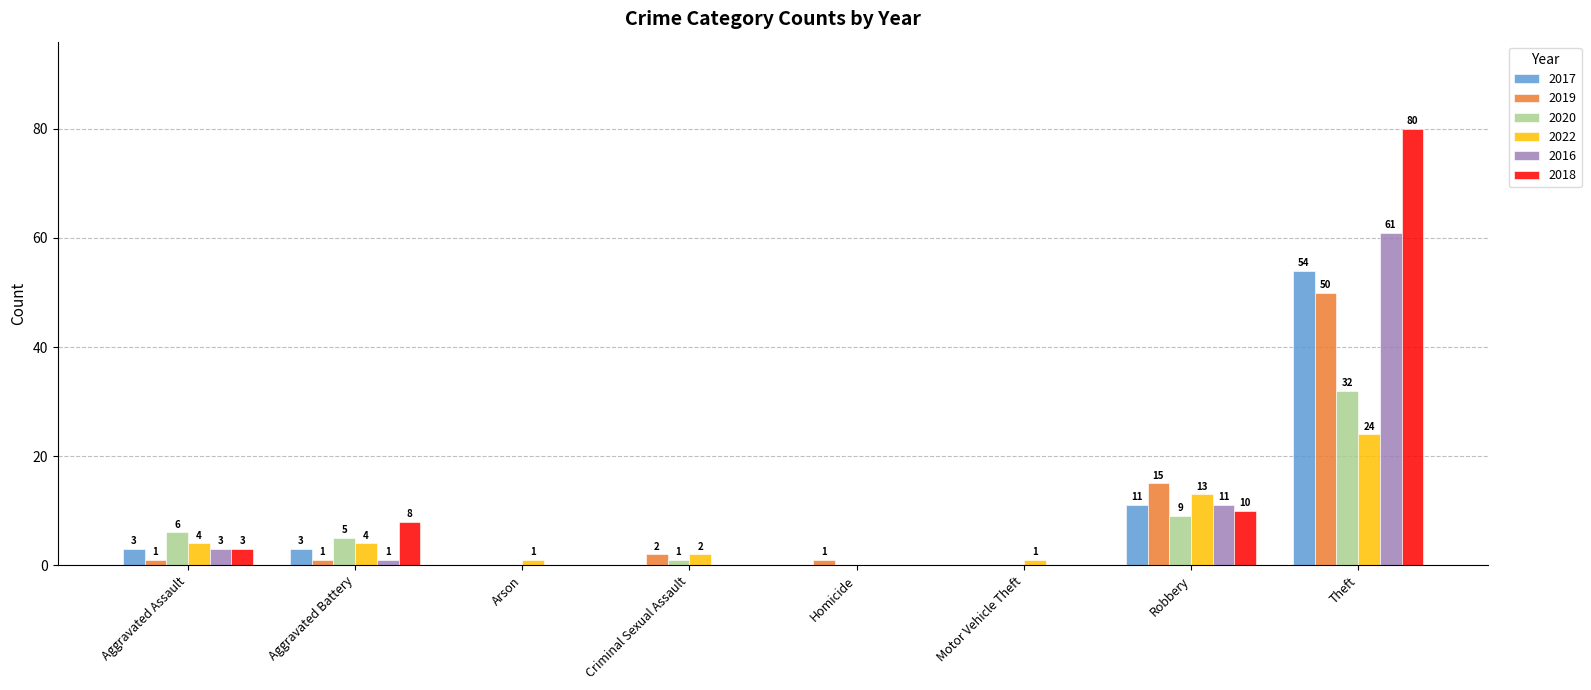

Between Aggravated Battery and Motor Vehicle Theft, which series saw the biggest shift?

2018